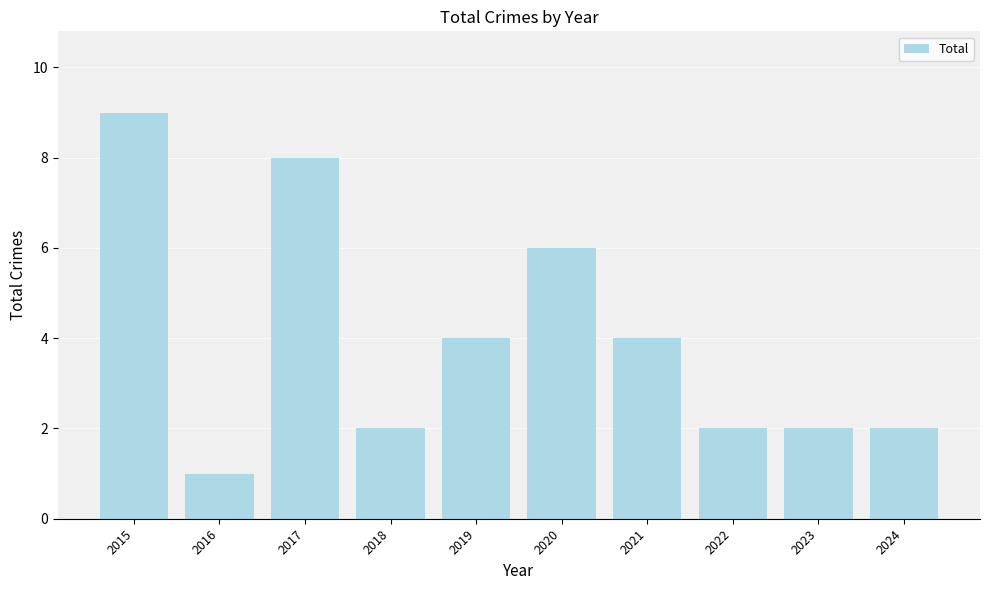

What is the sum of all values?

40